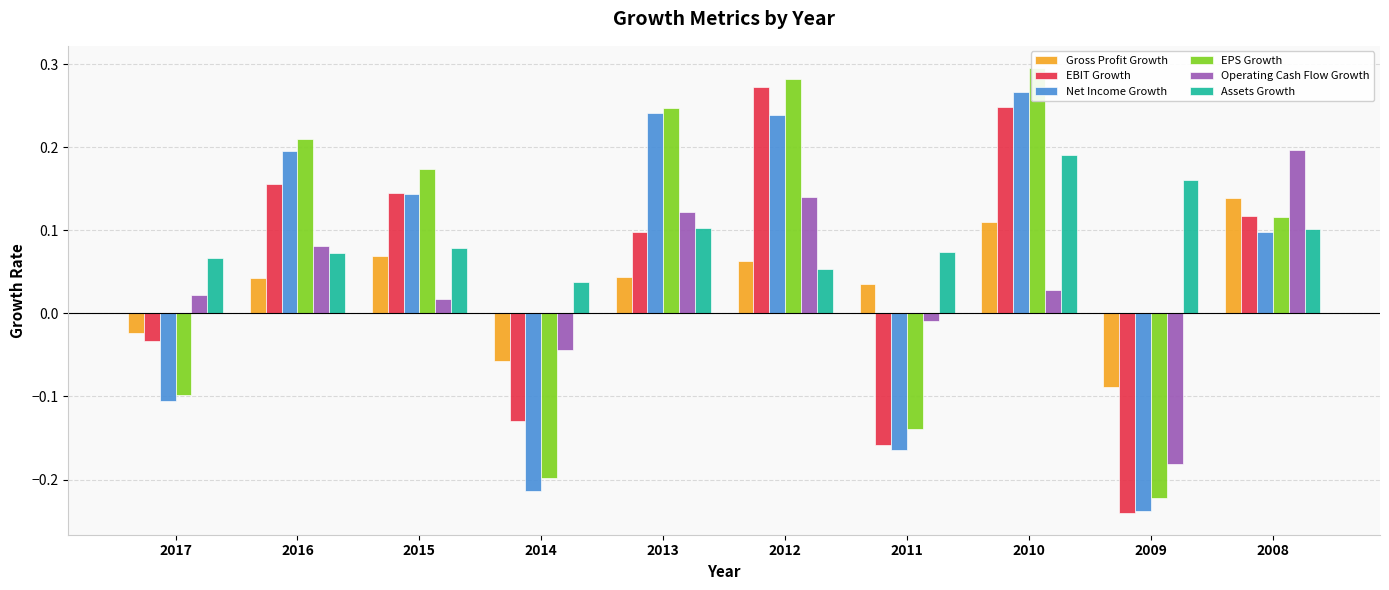

Is it true that EBIT Growth equals -0.1 at 2014?

False